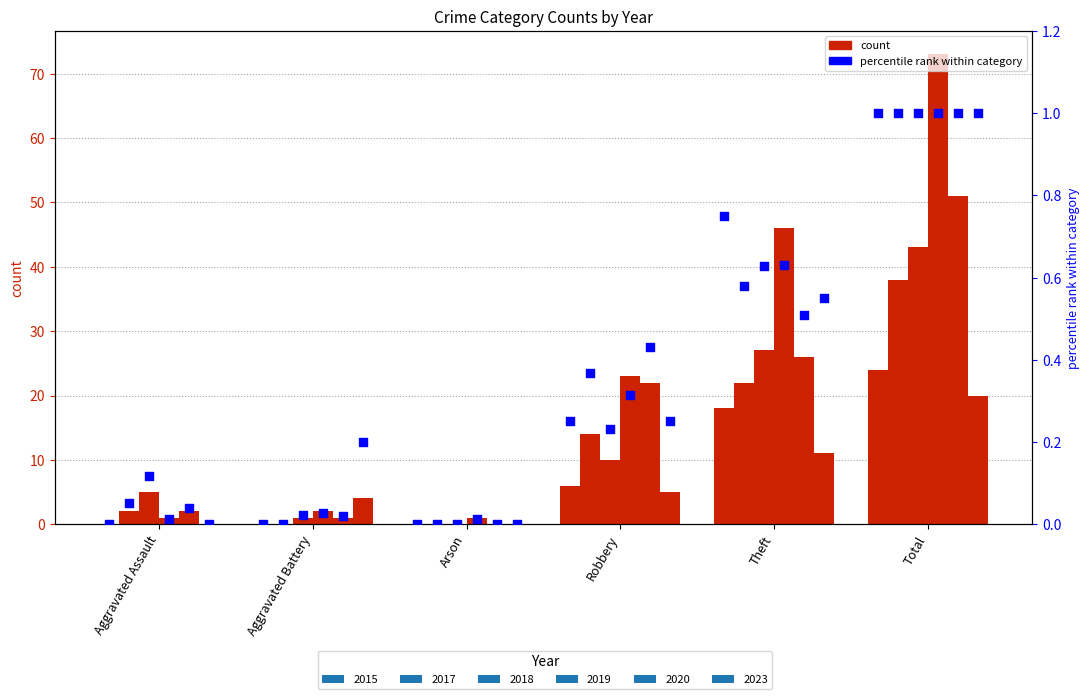

At which category is the sum across all series the highest?

Total